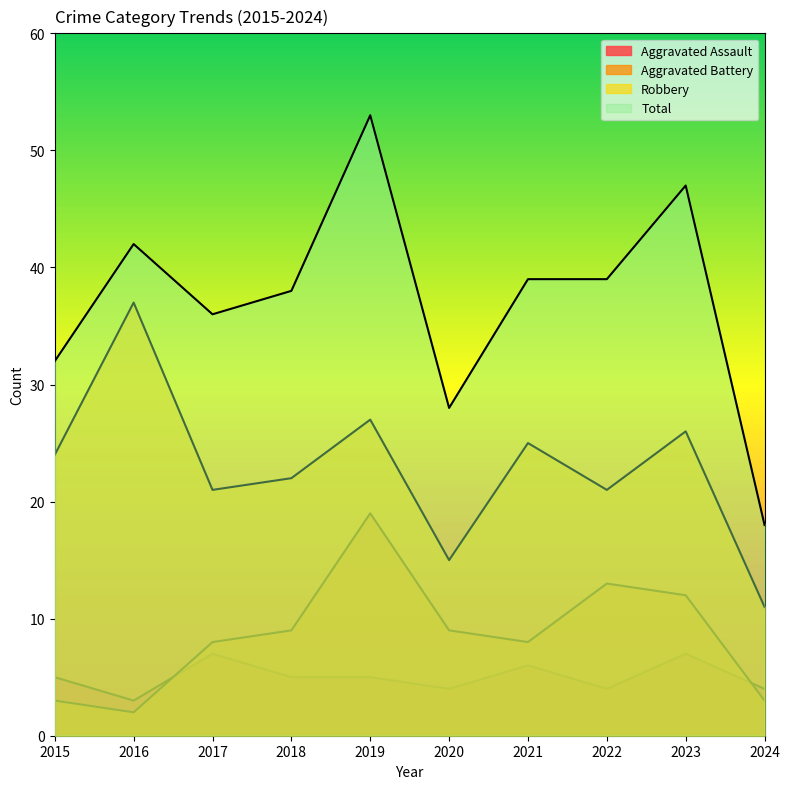

In Aggravated Assault, how many points are lower than both neighbors (excluding endpoints)?

3